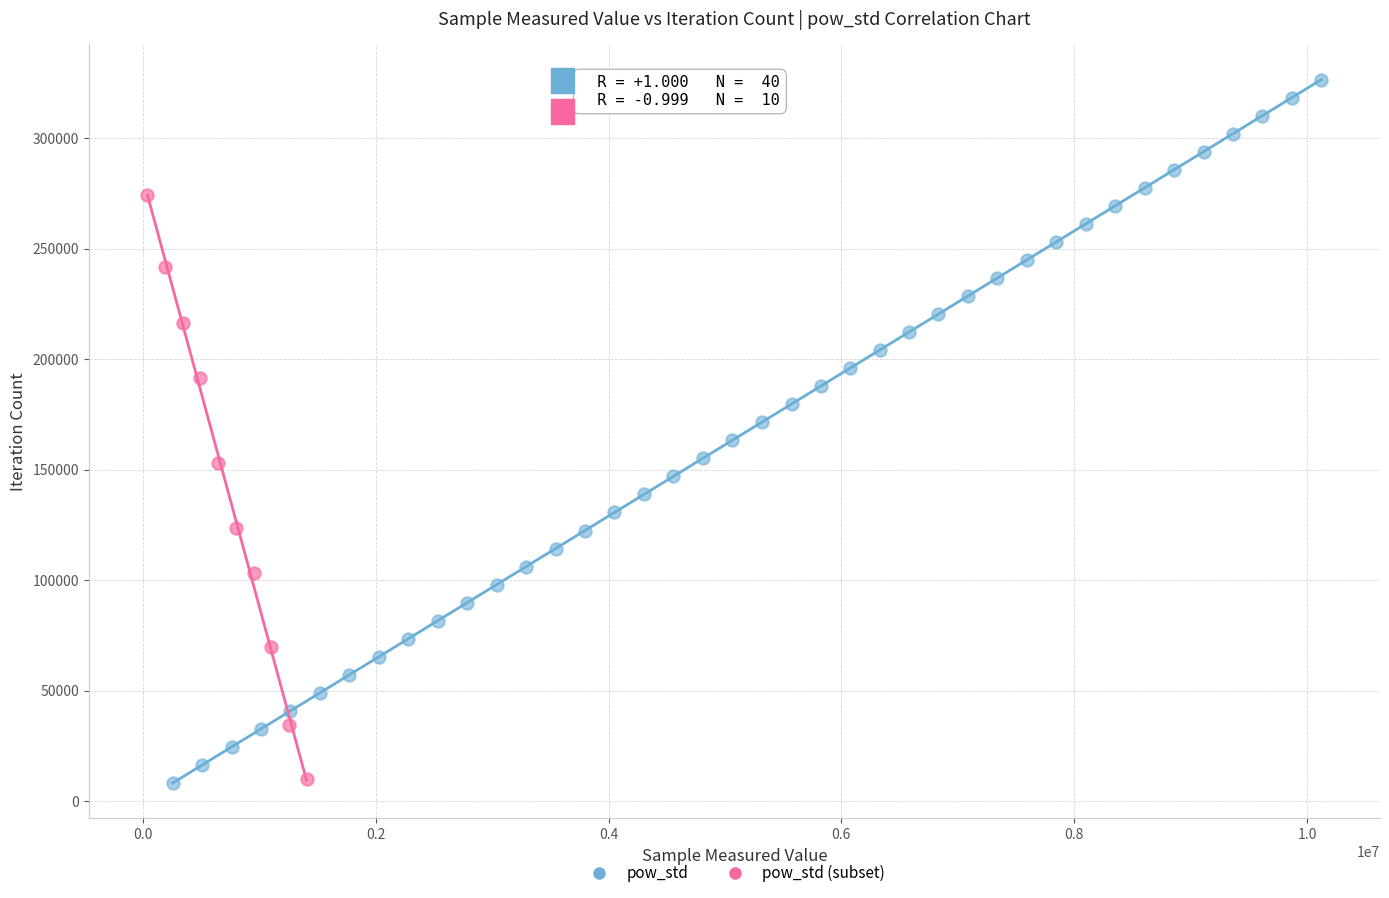

Which series has the largest Y range (max minus min)?

pow_std